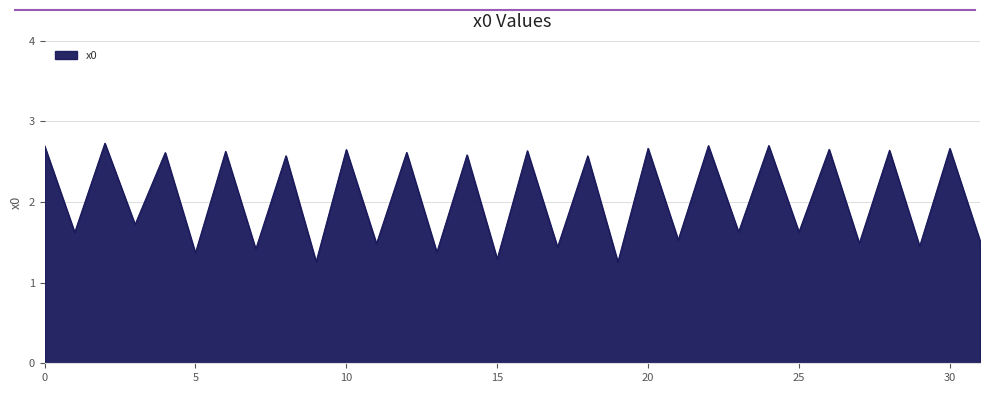

What is the value of the 24th point from the left?

1.6